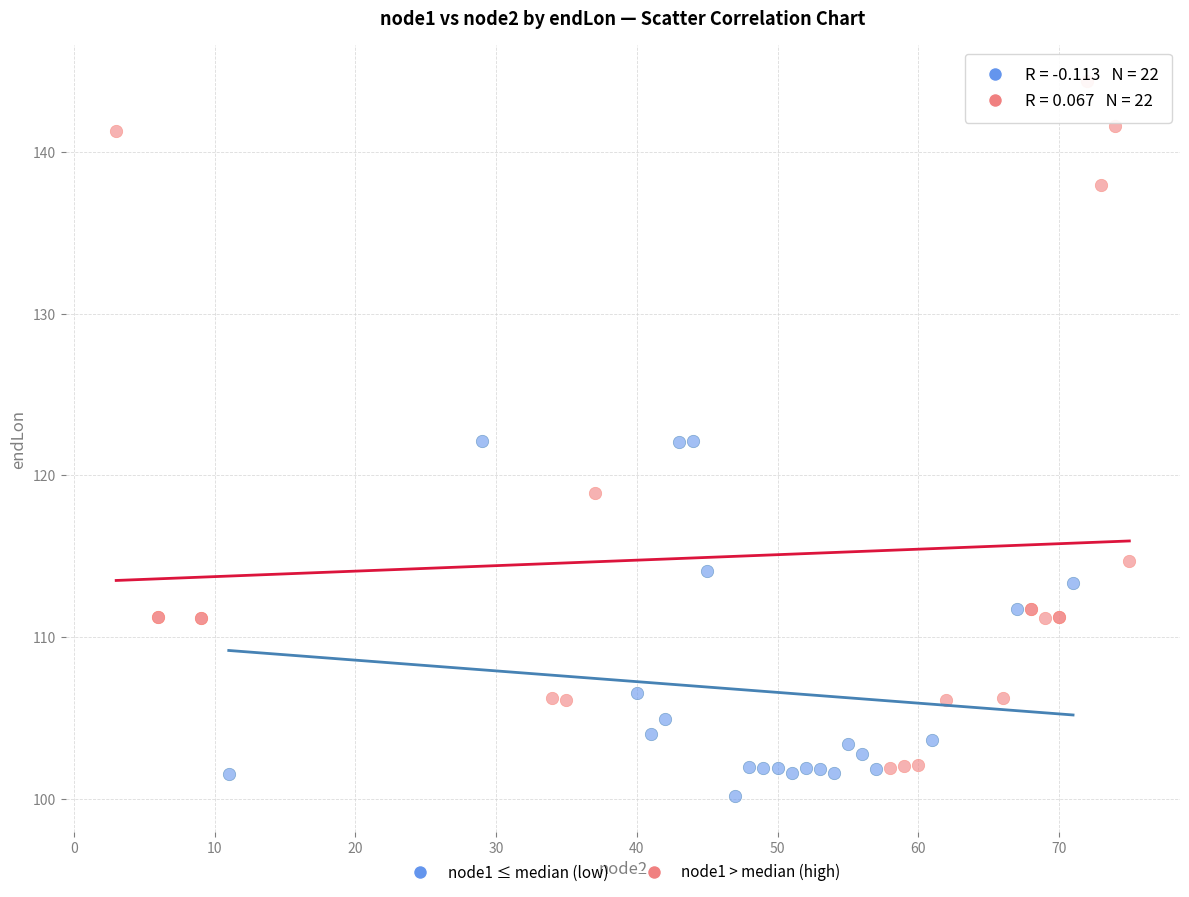

Which series reaches the minimum Y coordinate?

node1 ≤ median (low)